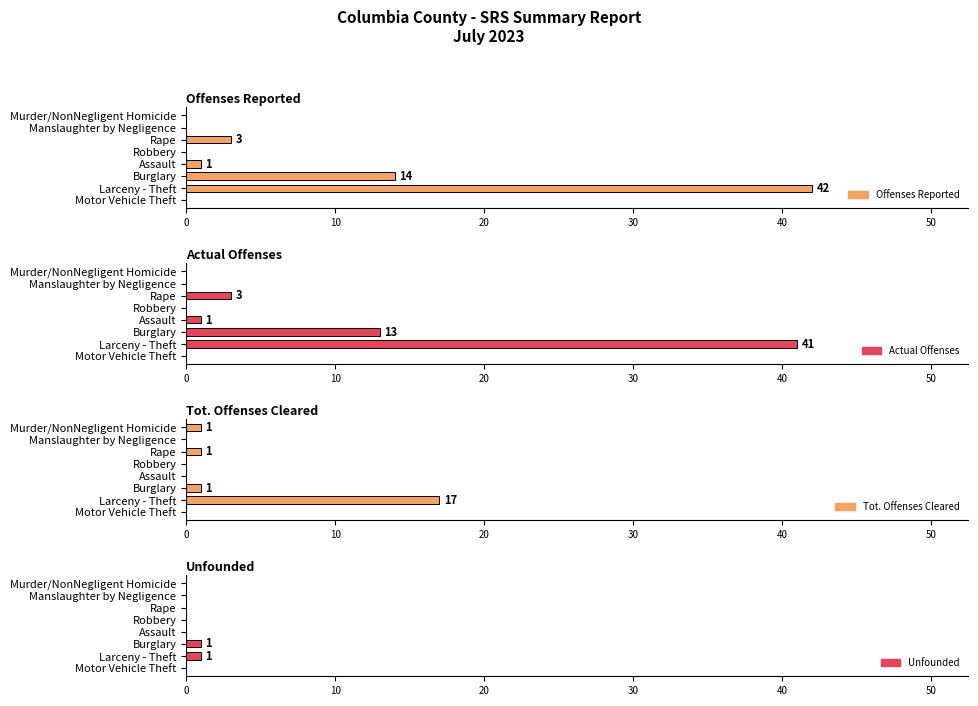

How many groups of bars are there?

8